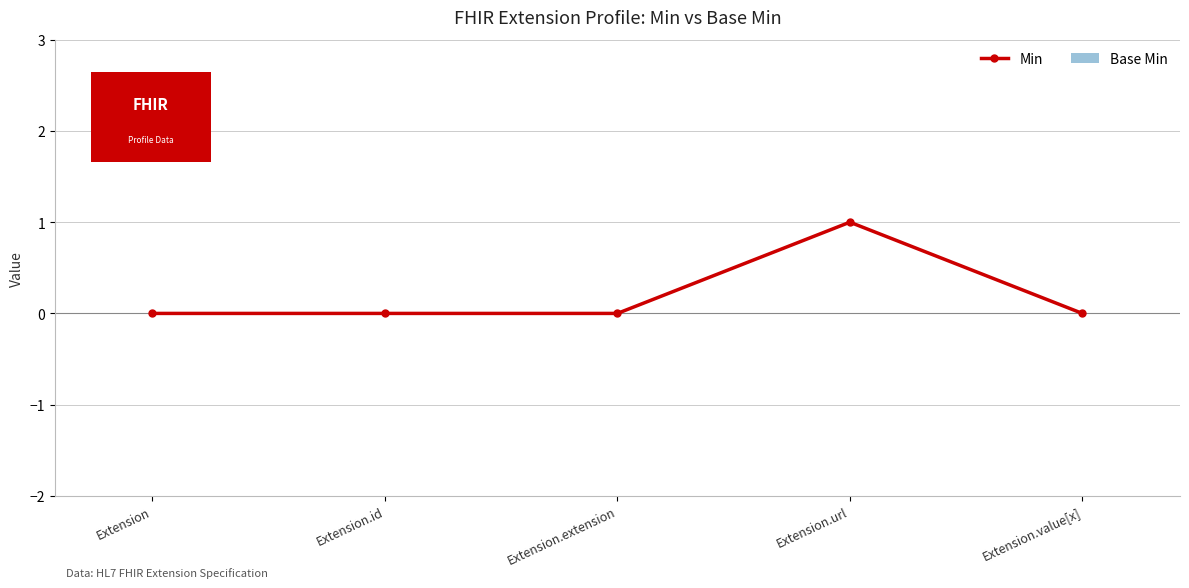

True or false: the data shows 0 at Extension.value[x].

True